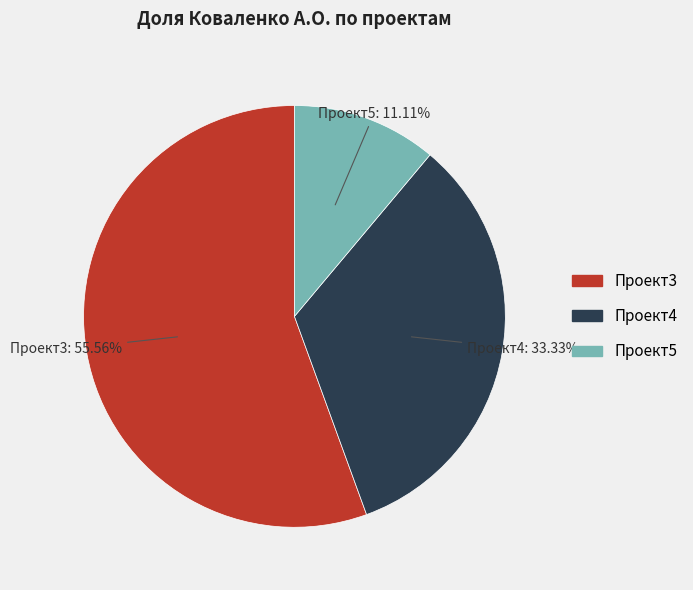

Is the sum of Проект4 and Проект5 greater than half?

No